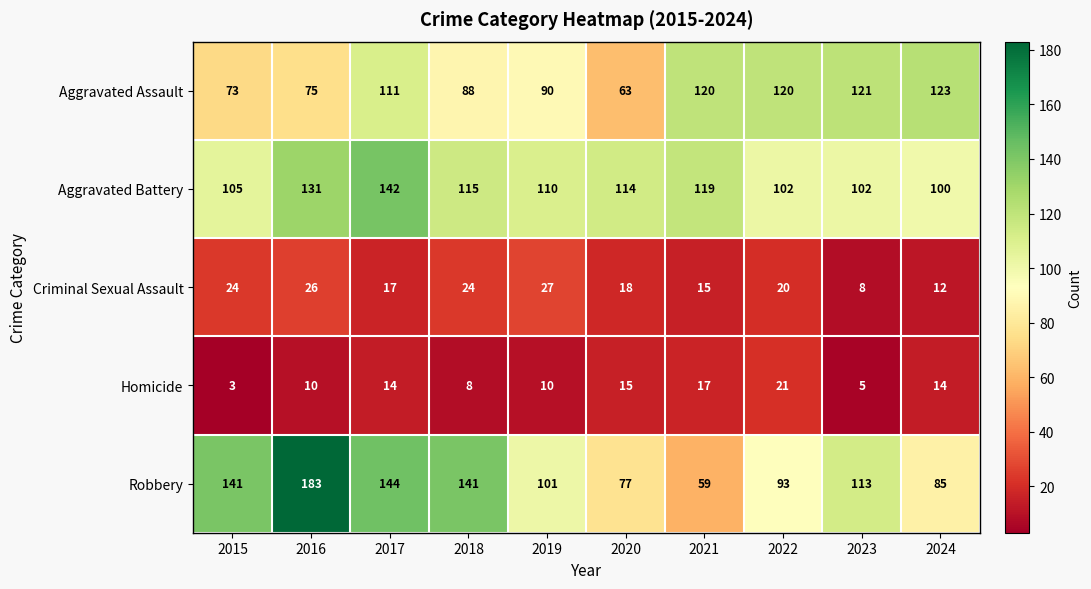

What is the approximate value of Criminal Sexual Assault at 2019, to the nearest 10?

30